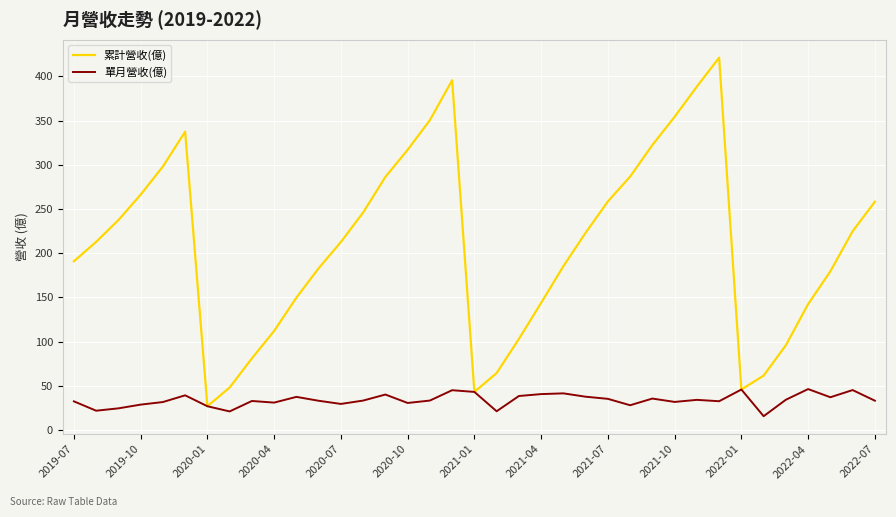

Rank the series by their maximum value, from lowest to highest.

單月營收(億), 累計營收(億)